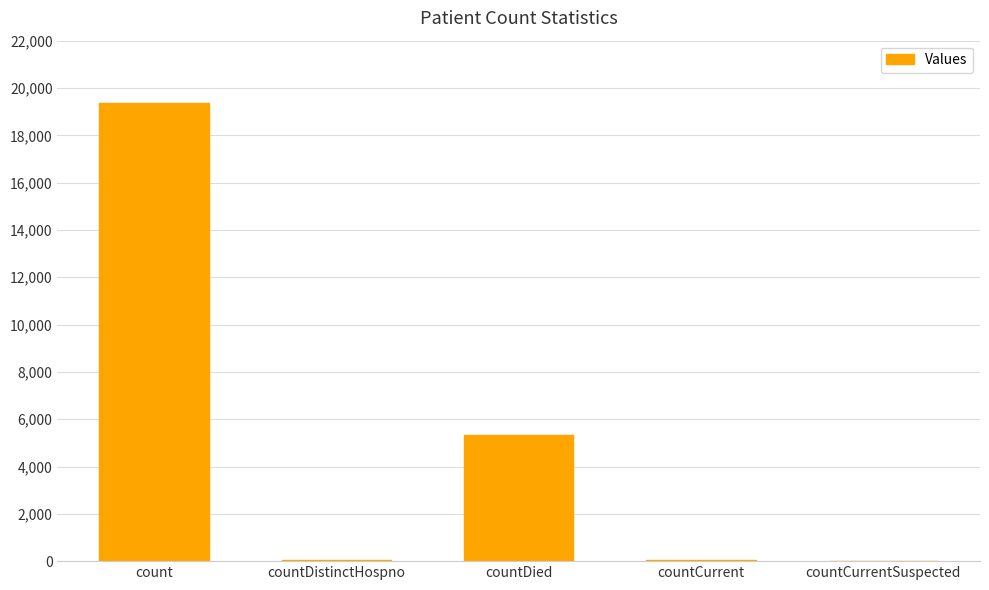

What is the maximum value shown in the chart?

19355